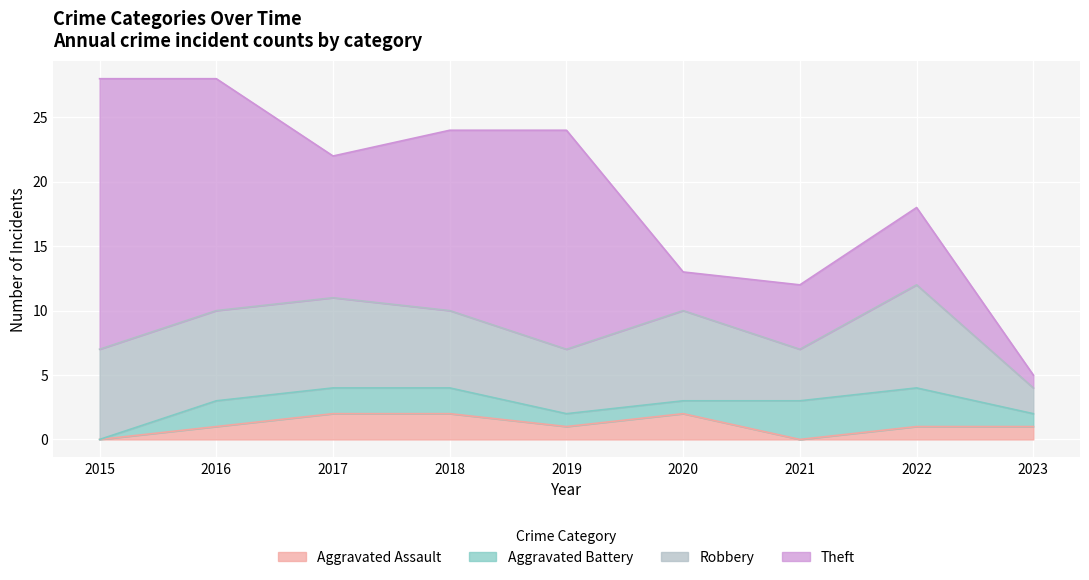

Which label corresponds to the smallest value in the chart?

2015